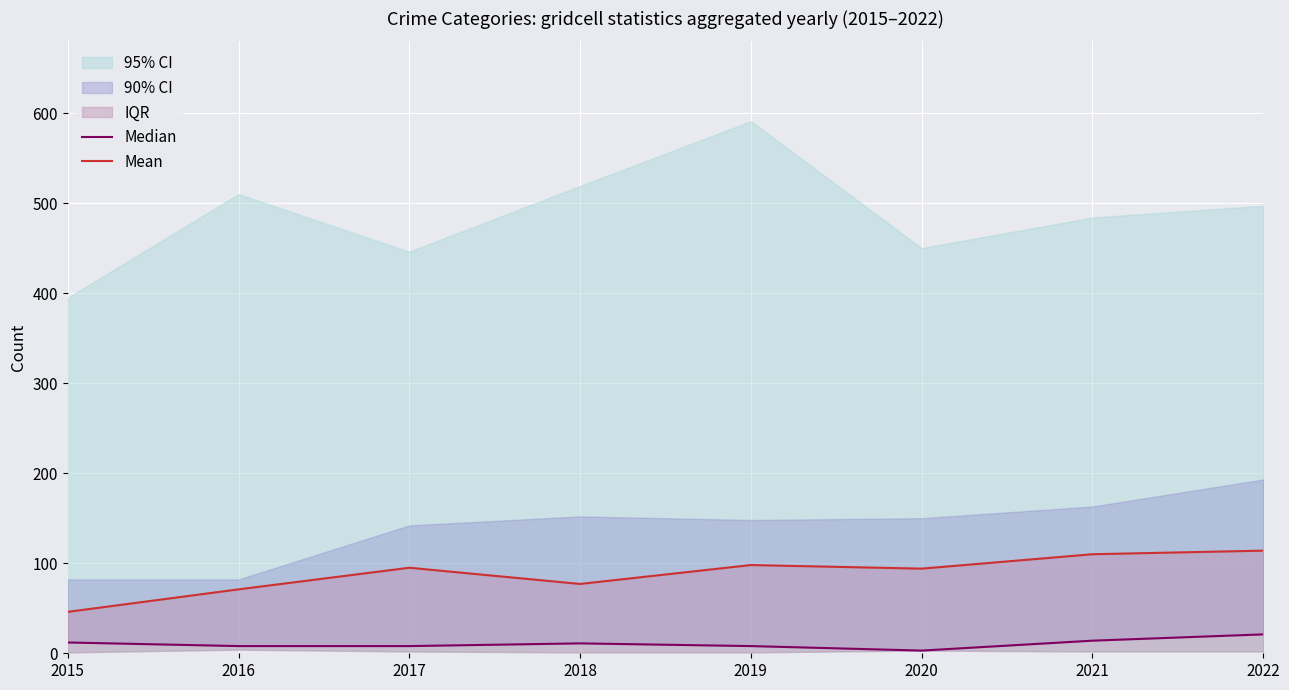

How many interior local peaks does the Median series have?

1